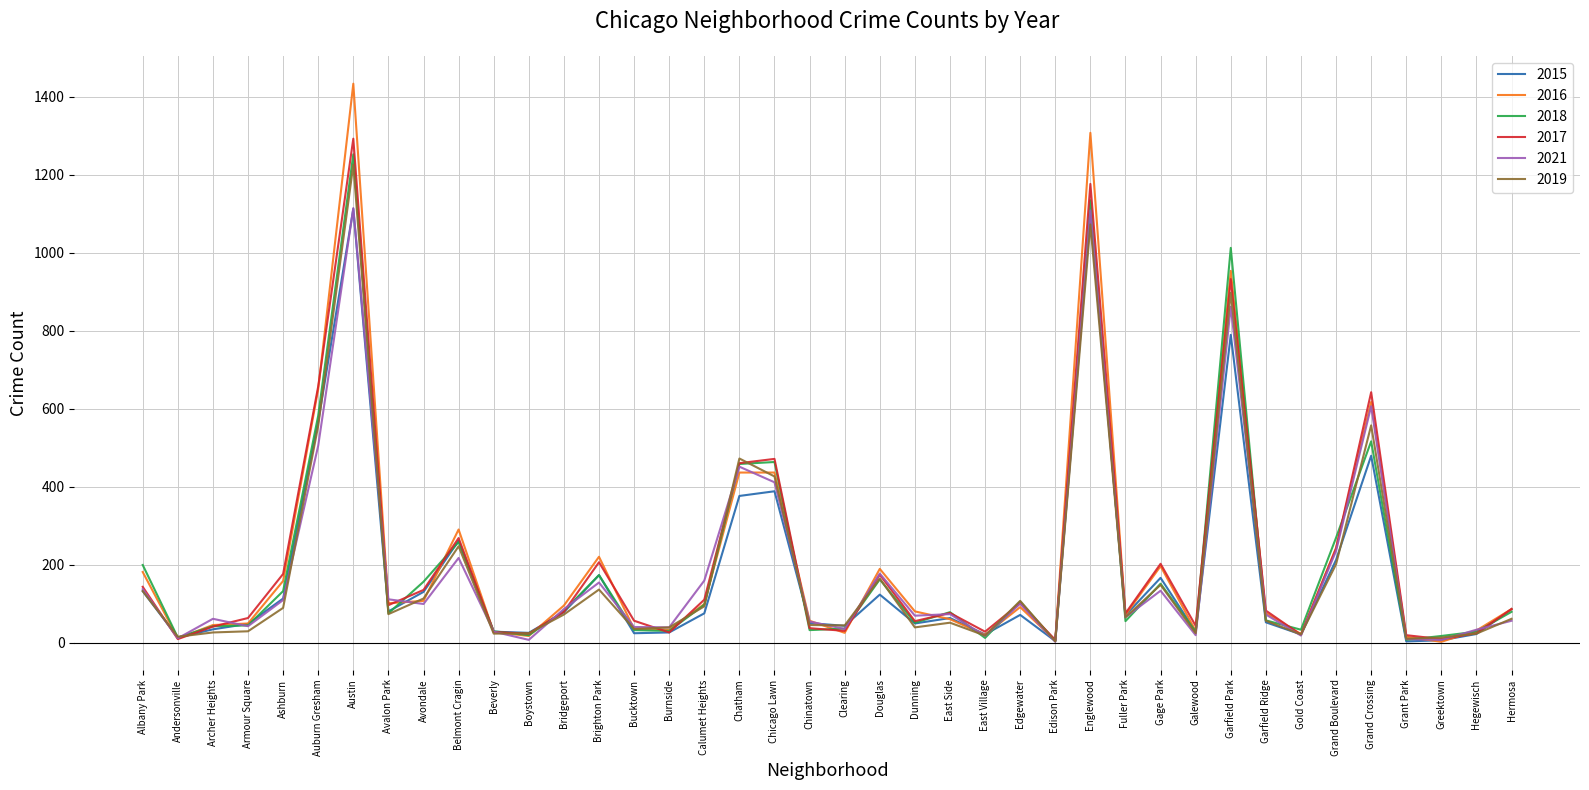

What is the approximate value of 2017 at Garfield Park, to the nearest 10?

930